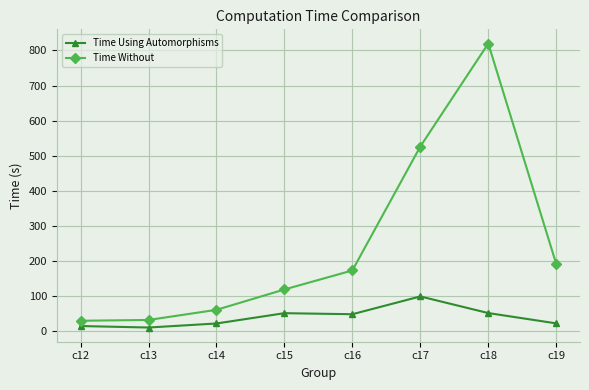

Rank the series by their average value, from lowest to highest.

Time Using Automorphisms, Time Without